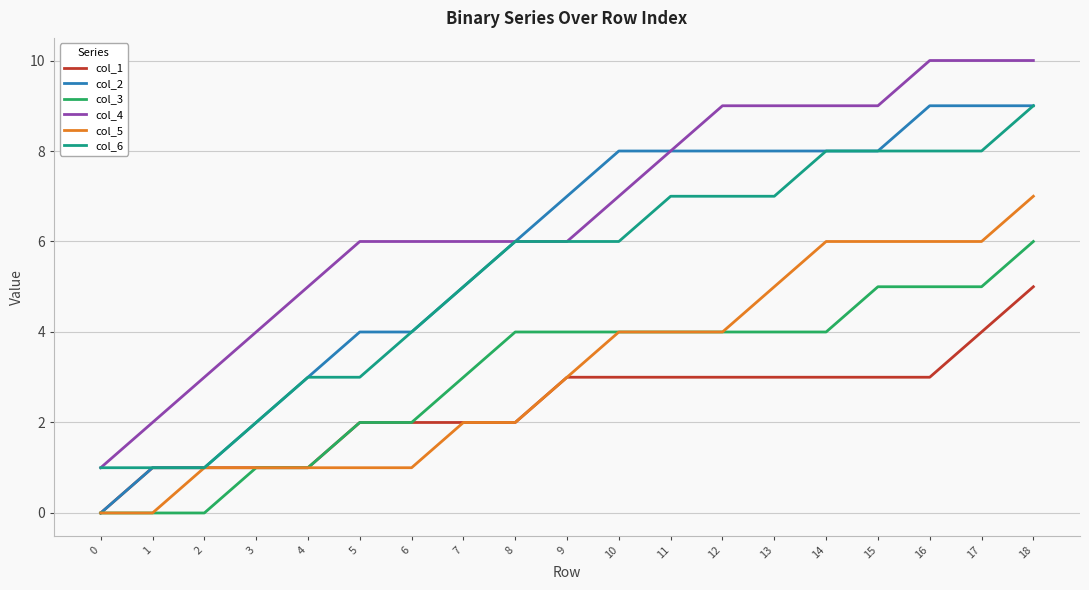

Is this an area chart (filled region under the line)?

No